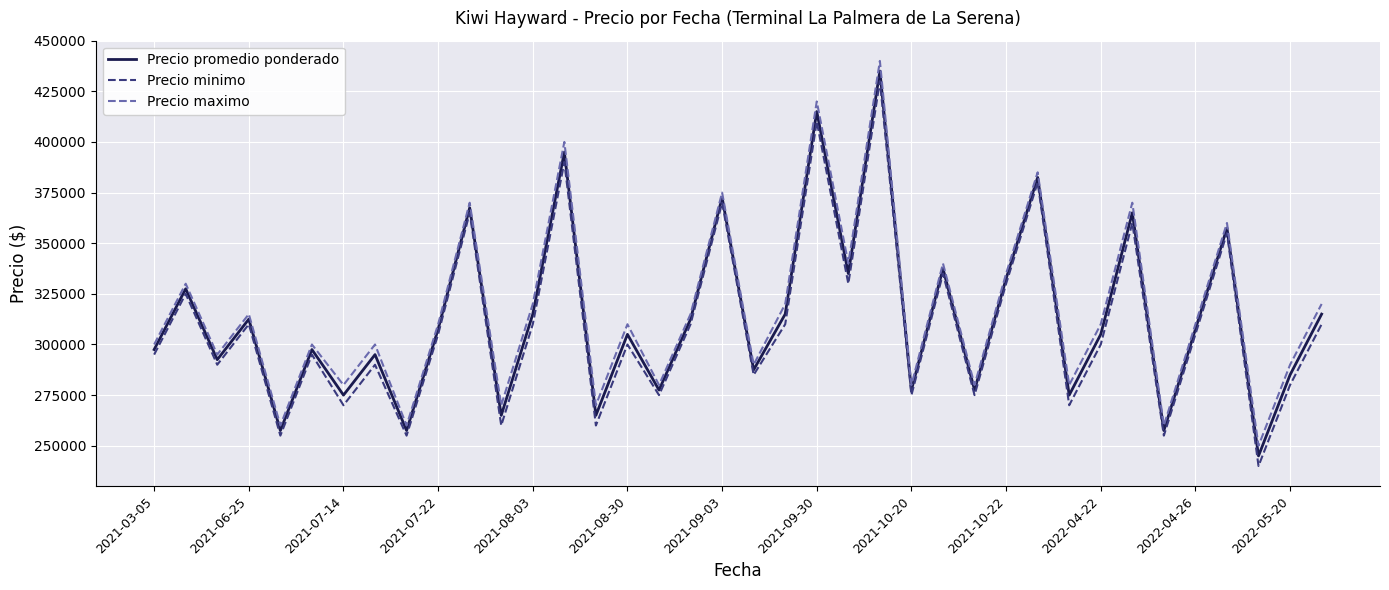

What is the smallest value displayed?

240000